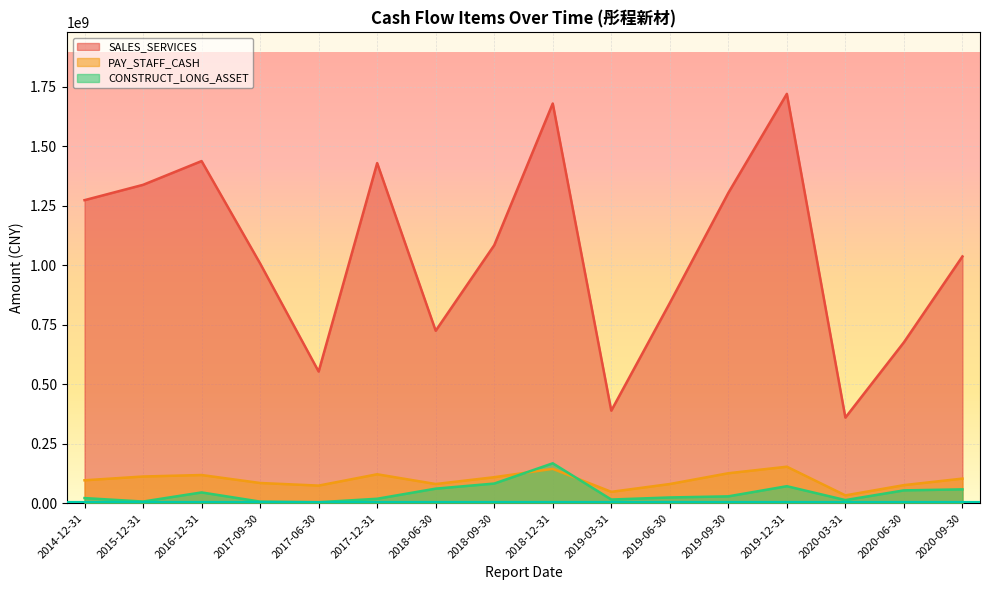

In SALES_SERVICES, how many points are lower than both neighbors (excluding endpoints)?

4